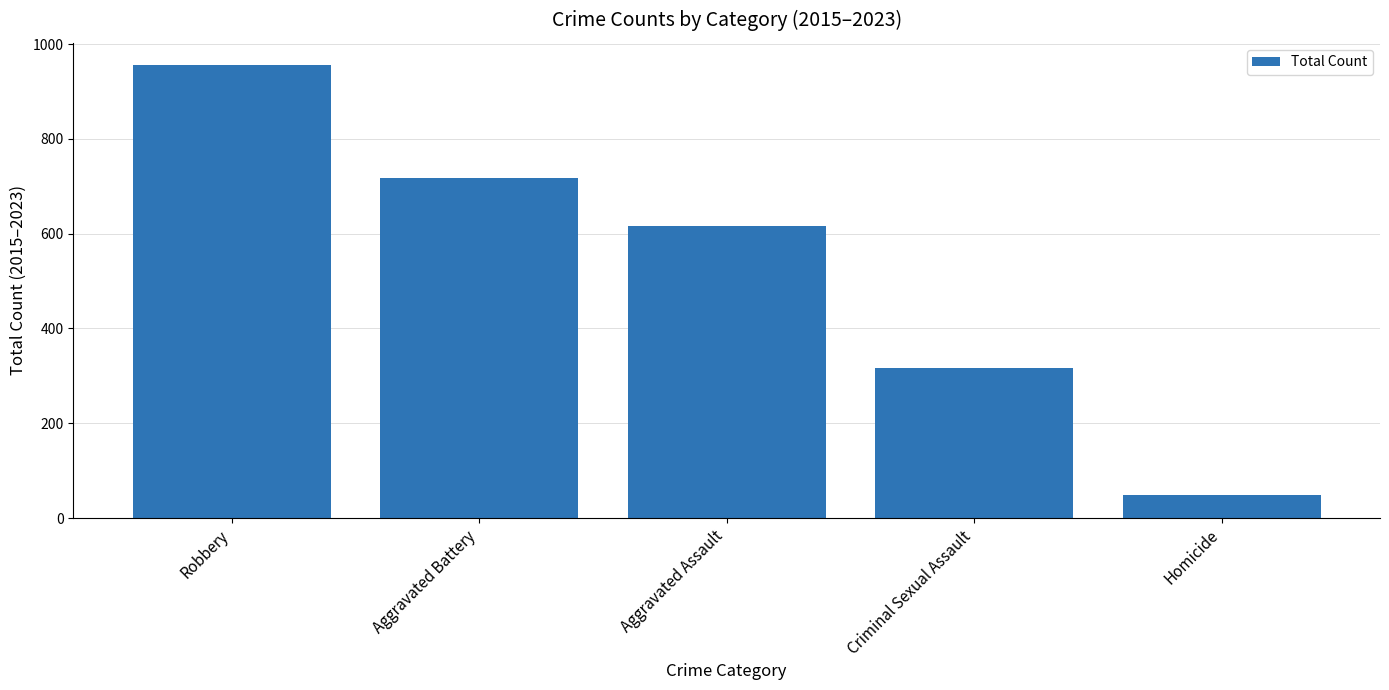

Reading right to left, extract all data points from this chart.

Homicide=48	Criminal Sexual Assault=316	Aggravated Assault=617	Aggravated Battery=717	Robbery=955